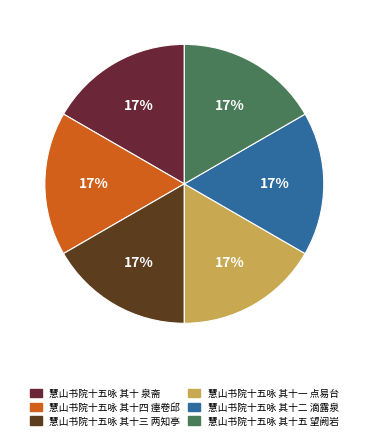

How many segments does this pie chart have?

6